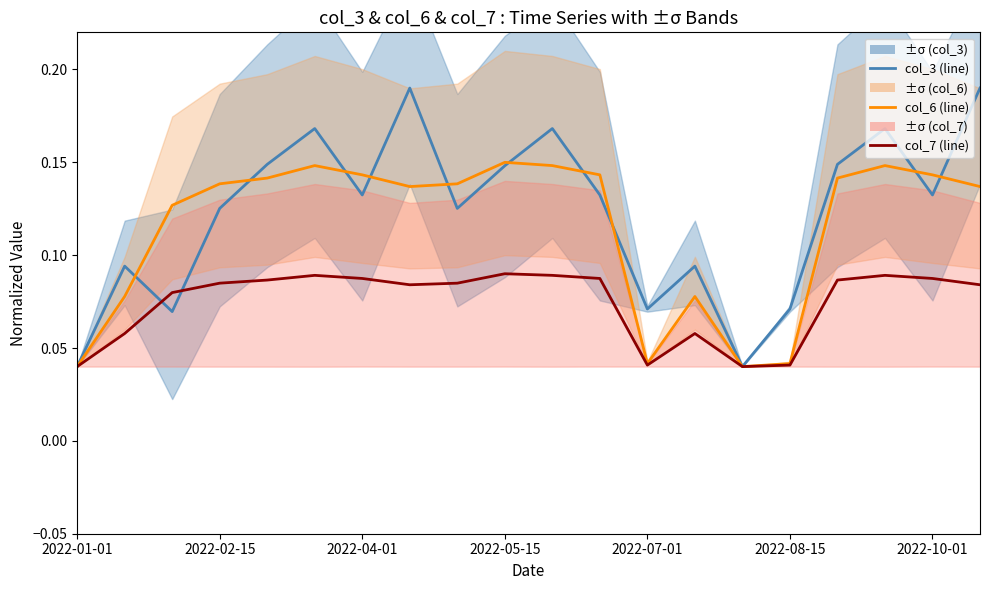

List the series in order of their peak value, lowest first.

col_7 (series 3), col_6 (series 2), col_3 (series 1)